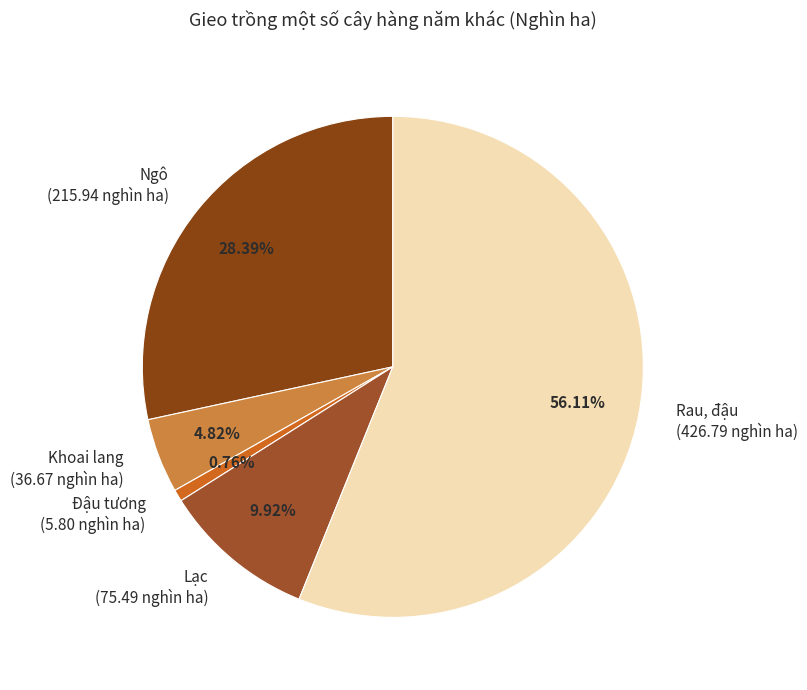

To the nearest percent, what is the difference between the largest and smallest slice percentages?

55%